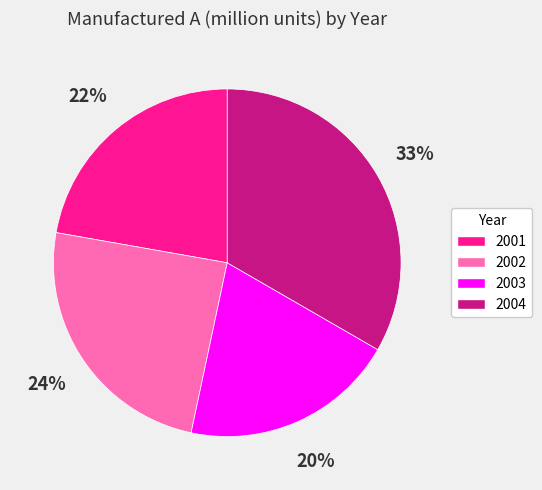

What is the smallest slice in the pie chart?

2003